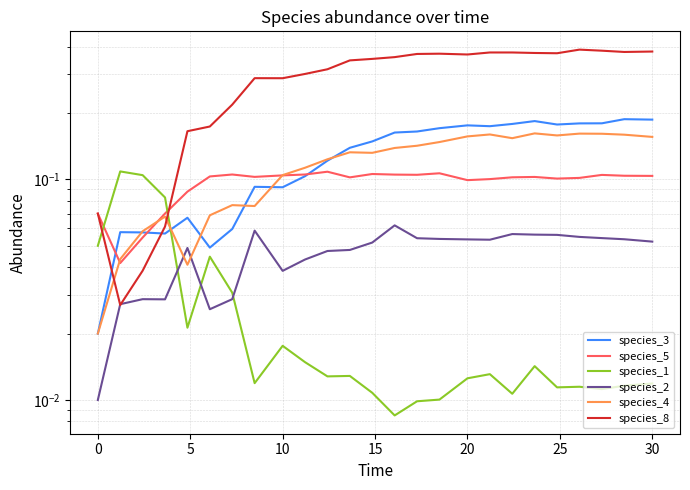

Is the value of species_2 at 25 greater than the value of species_3 at 9?

No